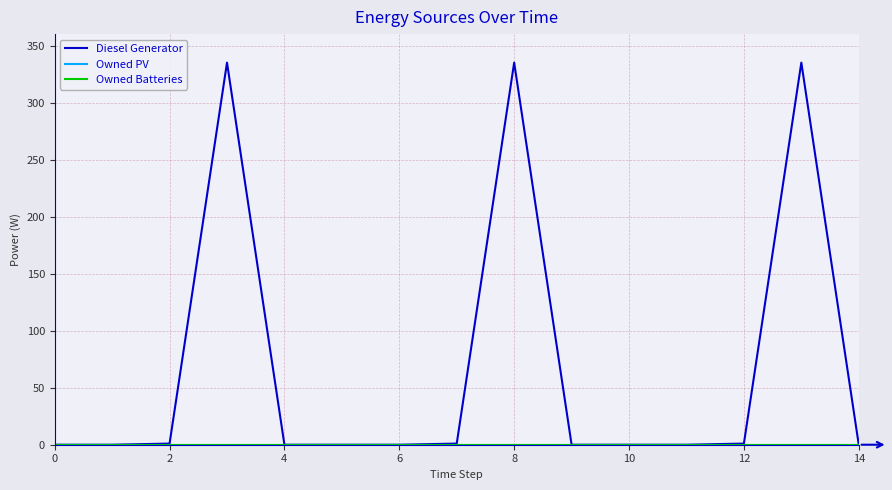

Does the chart have visible grid lines?

Yes